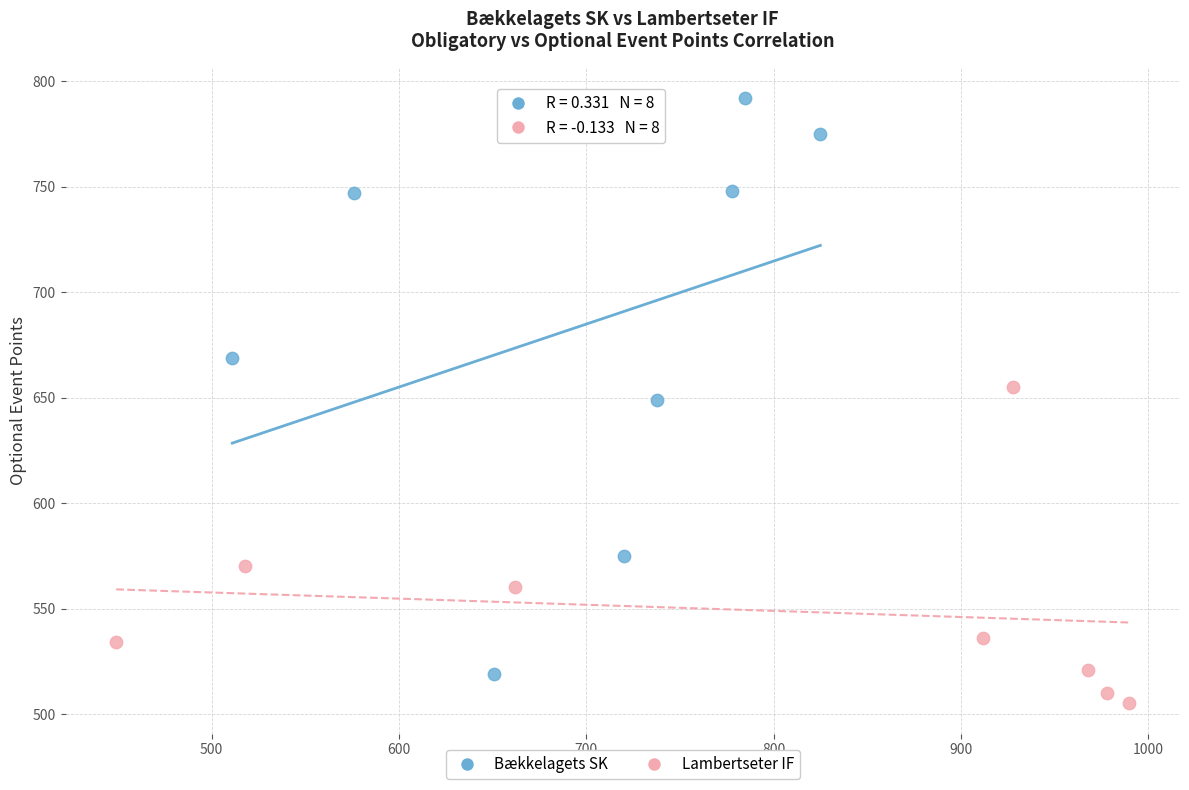

Which series reaches the maximum Y coordinate?

Bækkelagets SK